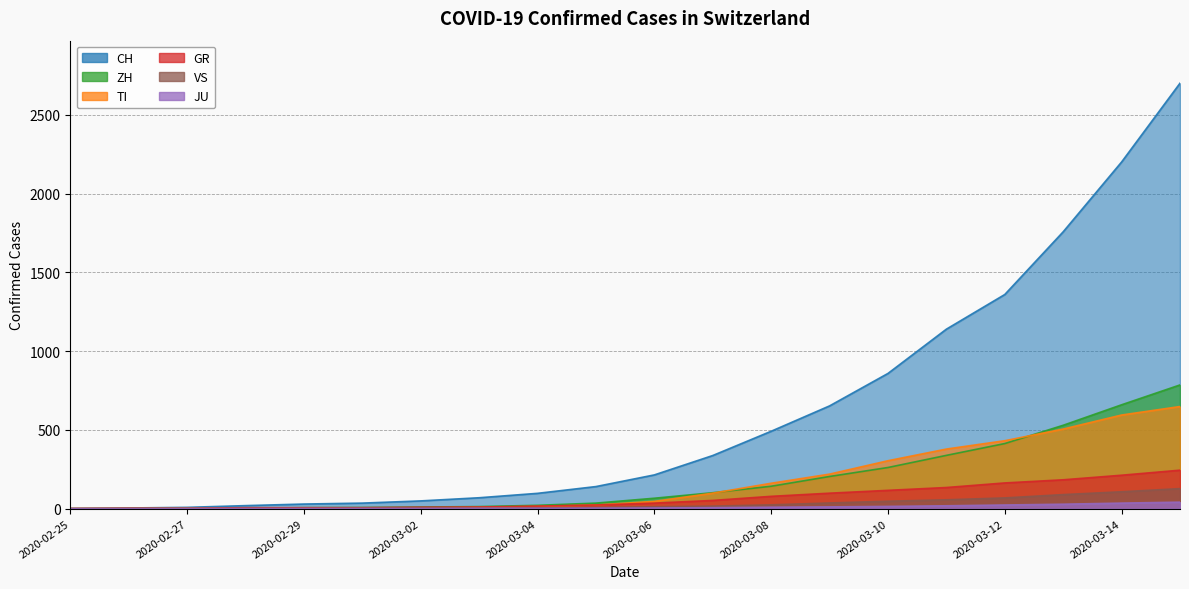

Rank the series by their maximum value, from highest to lowest.

CH, ZH, TI, GR, VS, JU